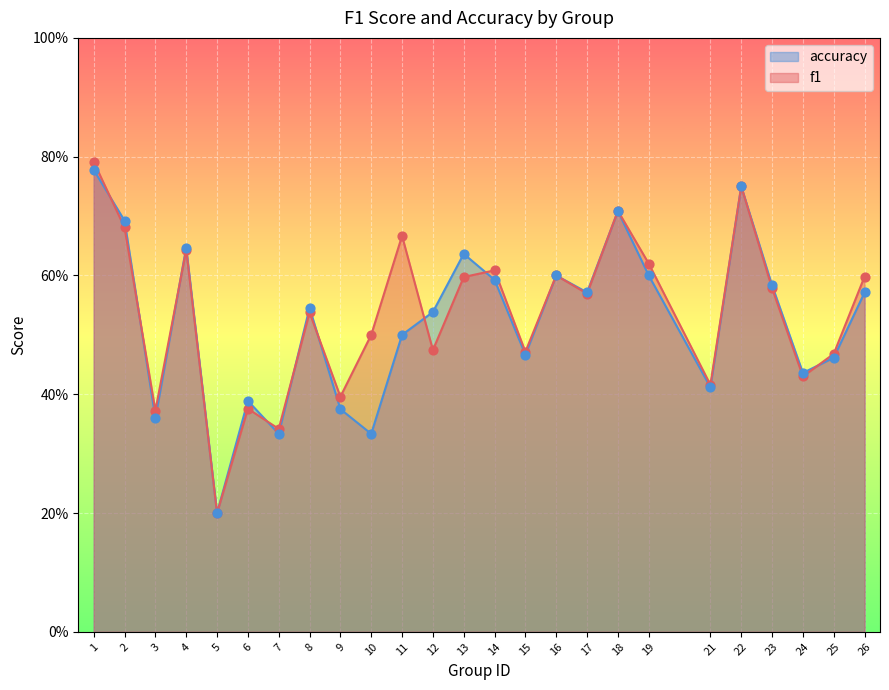

At which category is the sum across all series the highest?

1